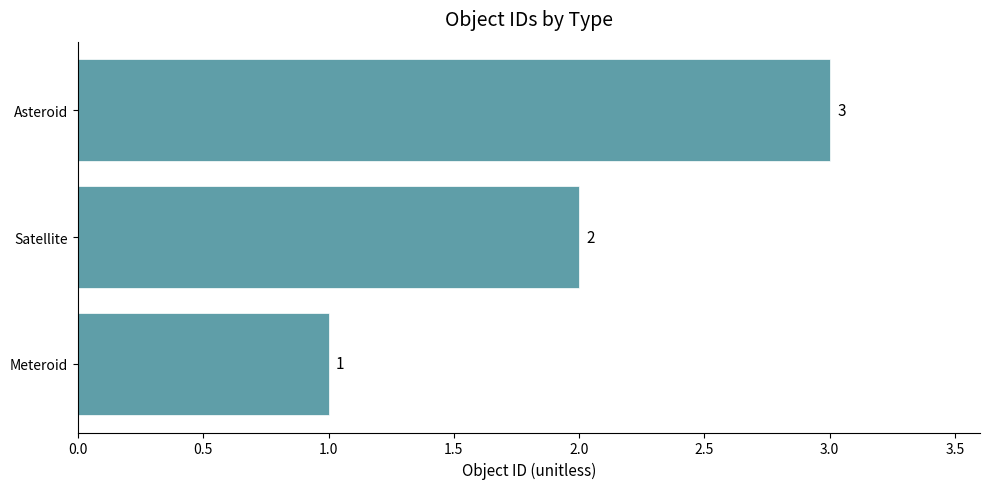

Are the bars horizontal?

Yes